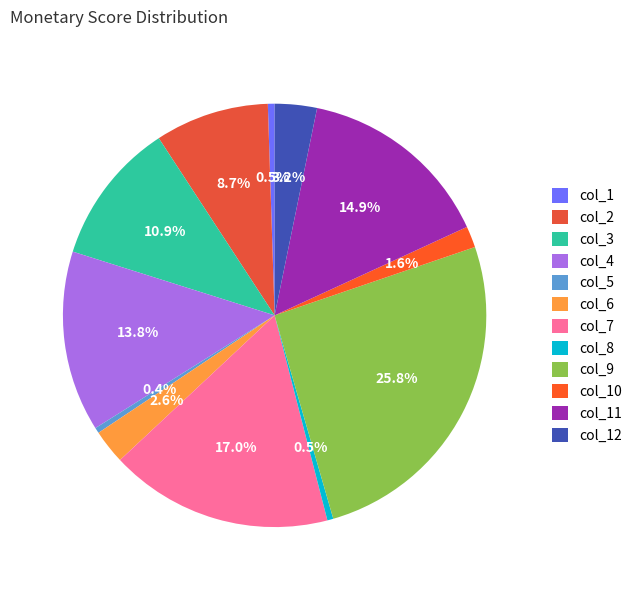

What is the smallest slice in the pie chart?

col_5